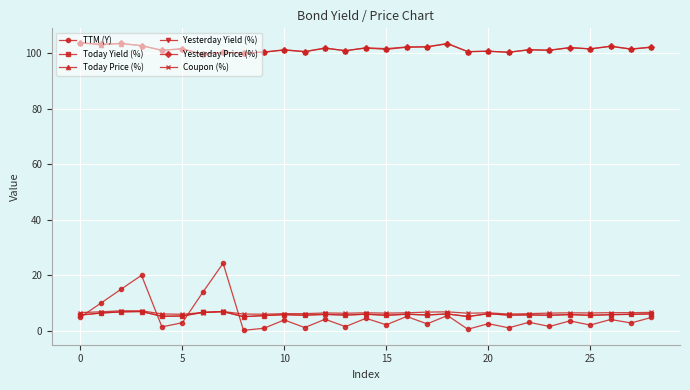

True or false: Today Price (%) has more than 1 points higher than both neighbors.

True